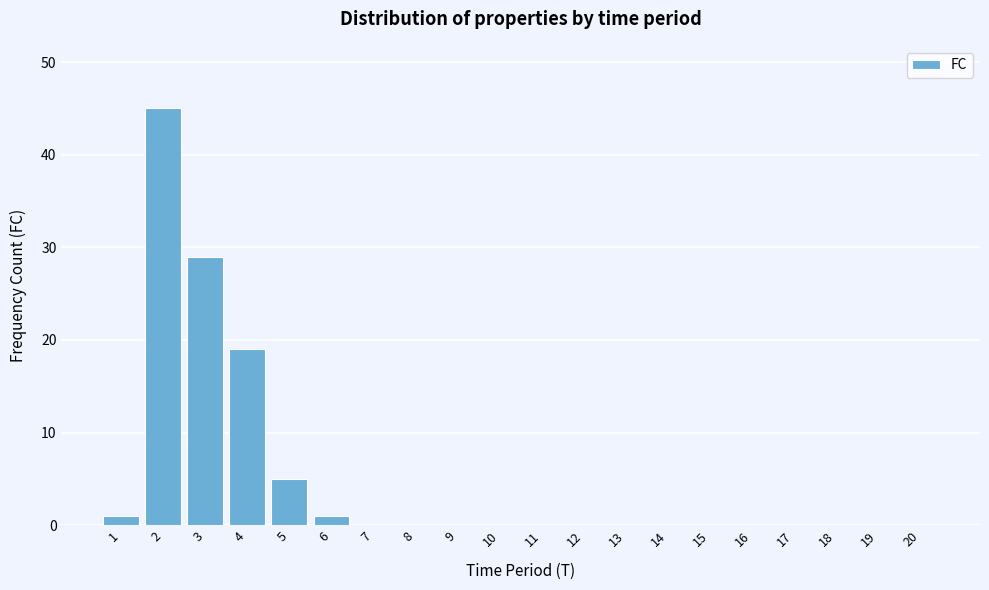

Reading right to left, what are all the values shown in this chart?

20=0	19=0	18=0	17=0	16=0	15=0	14=0	13=0	12=0	11=0	10=0	9=0	8=0	7=0	6=1	5=5	4=19	3=29	2=45	1=1